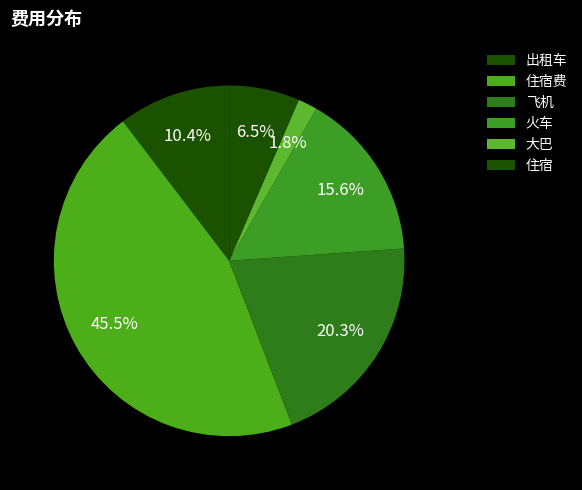

How many segments does this pie chart have?

6